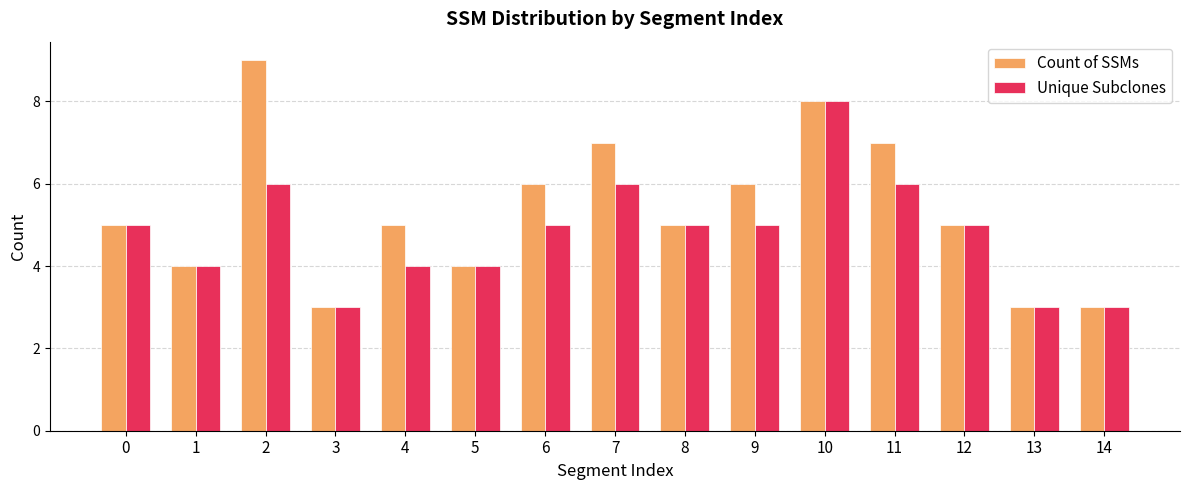

What is the difference between the second highest and minimum values in the Count of SSMs series?

5